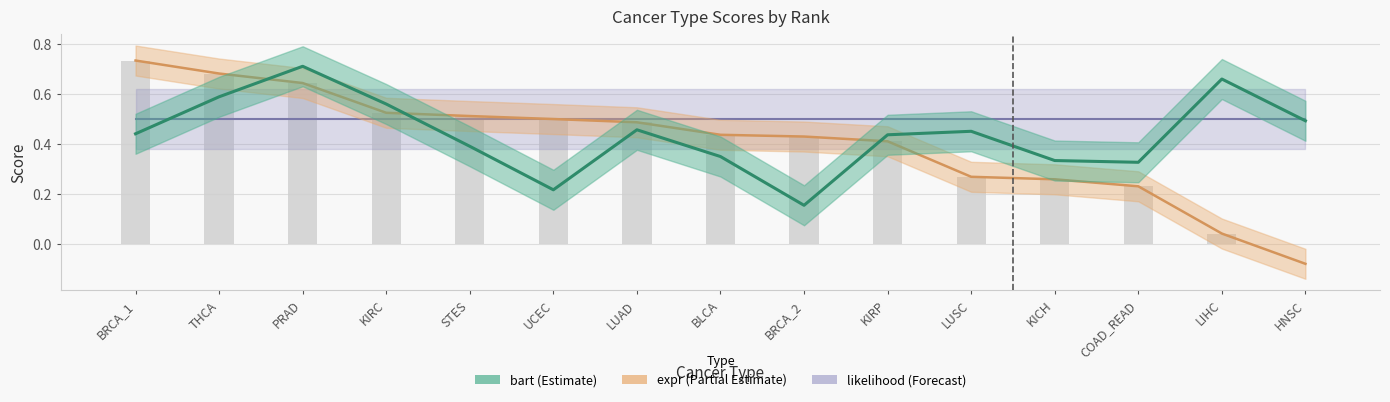

Is it true that bart equals 0.5 at HNSC?

True